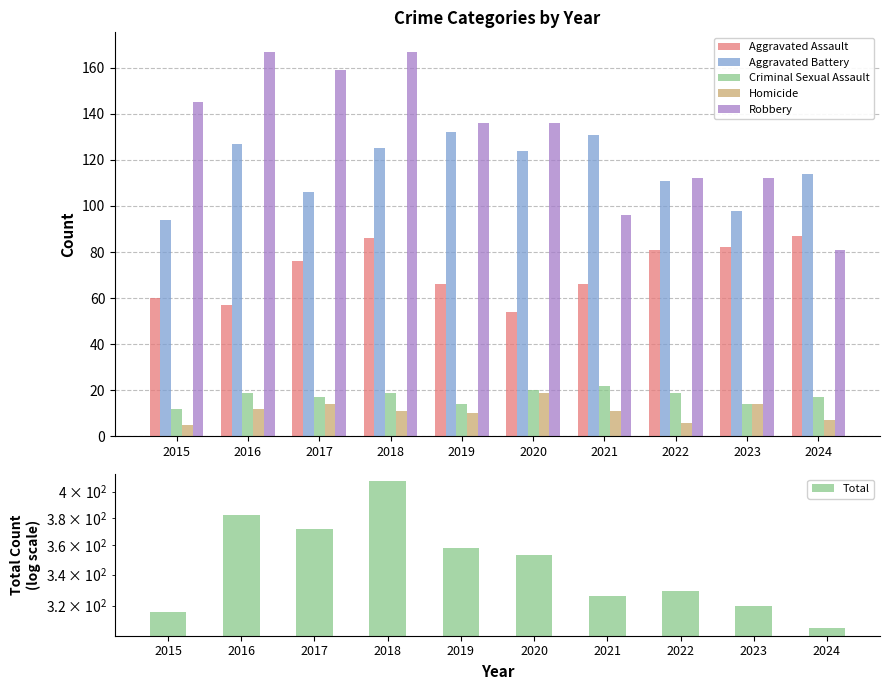

What is the spread (max minus min) of values at 2018?

397